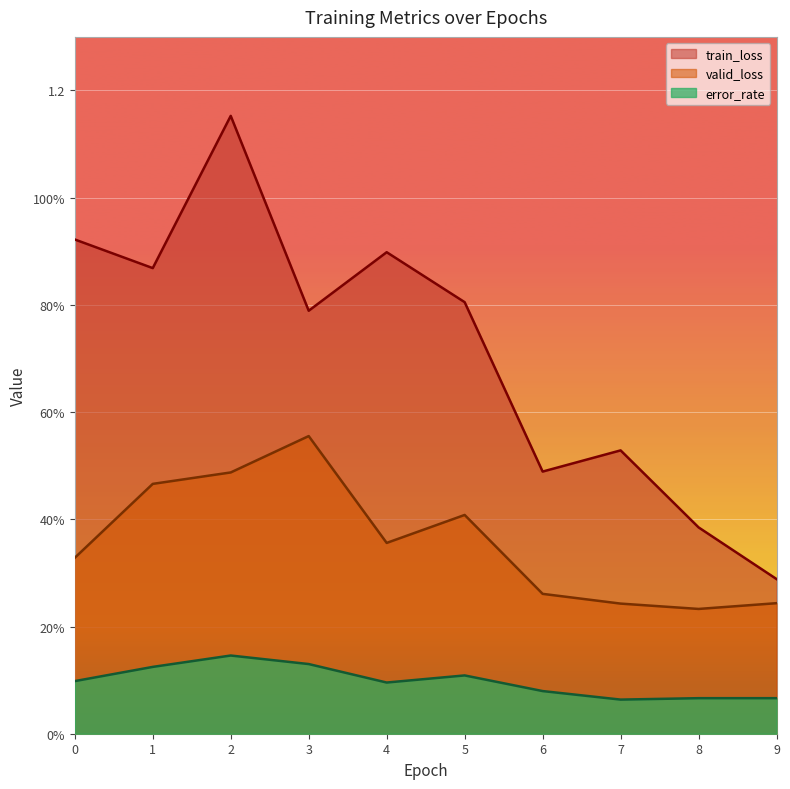

At which category does train_loss reach its first local valley?

1